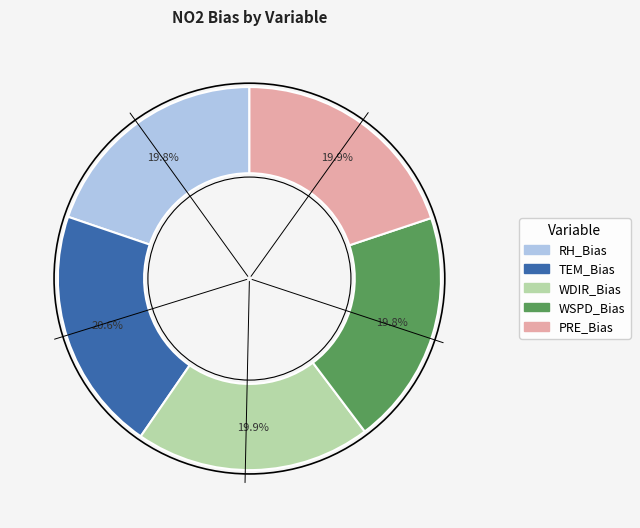

Is it true that WSPD_Bias is 20% of the pie?

True